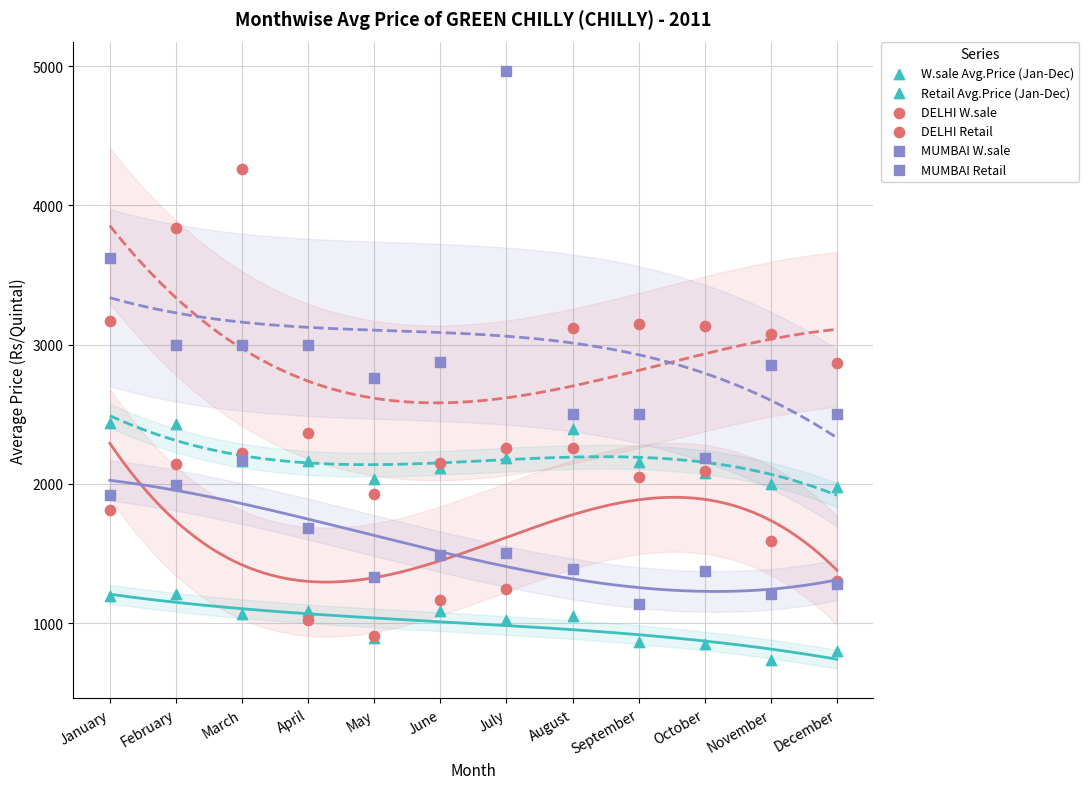

Which series has the widest spread of Y values?

MUMBAI Retail